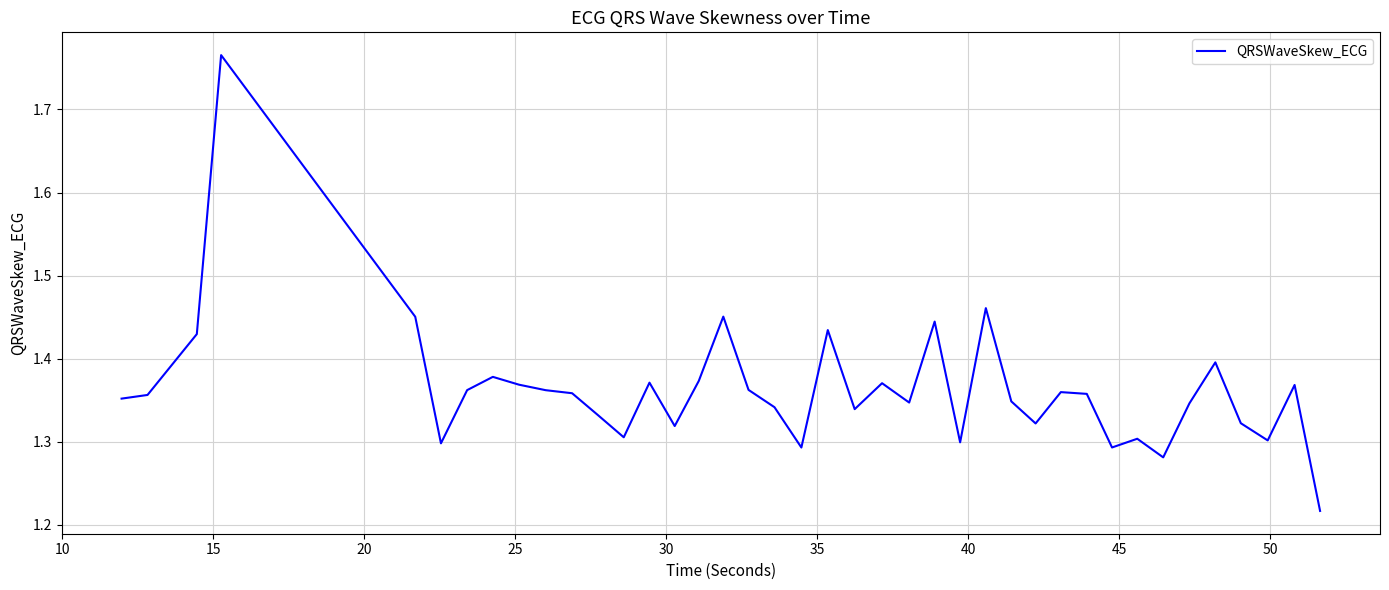

What is the difference between the maximum and minimum values?

0.5